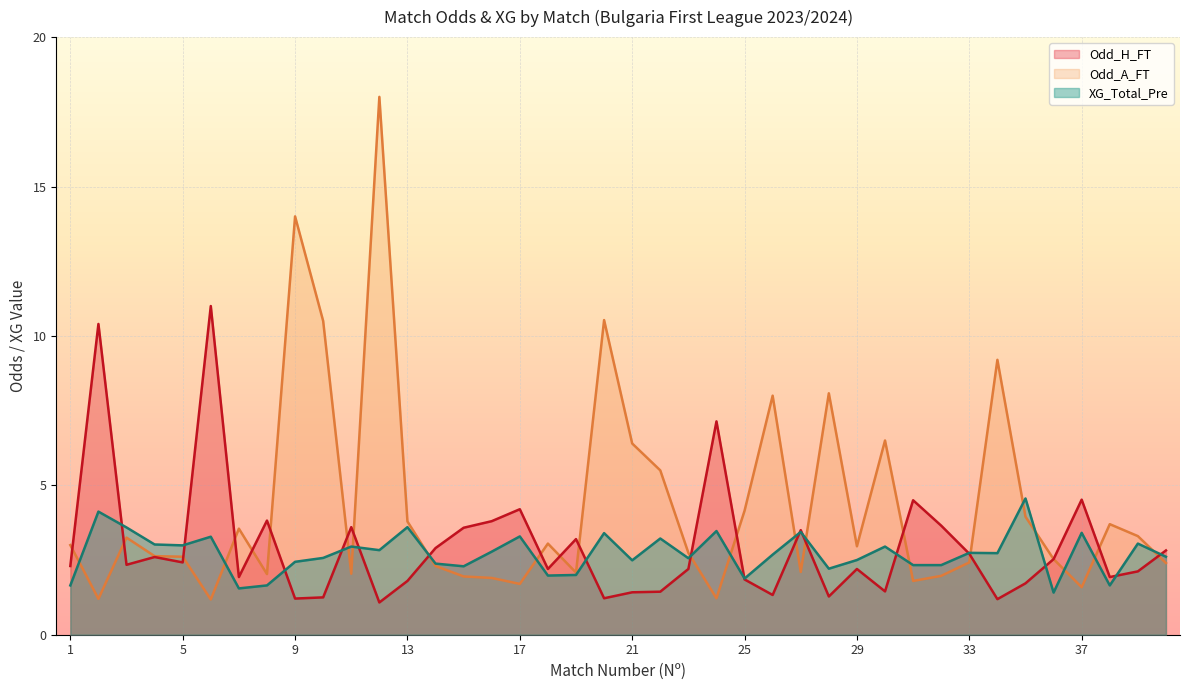

What is the average value of the Odd_A_FT series?

4.3